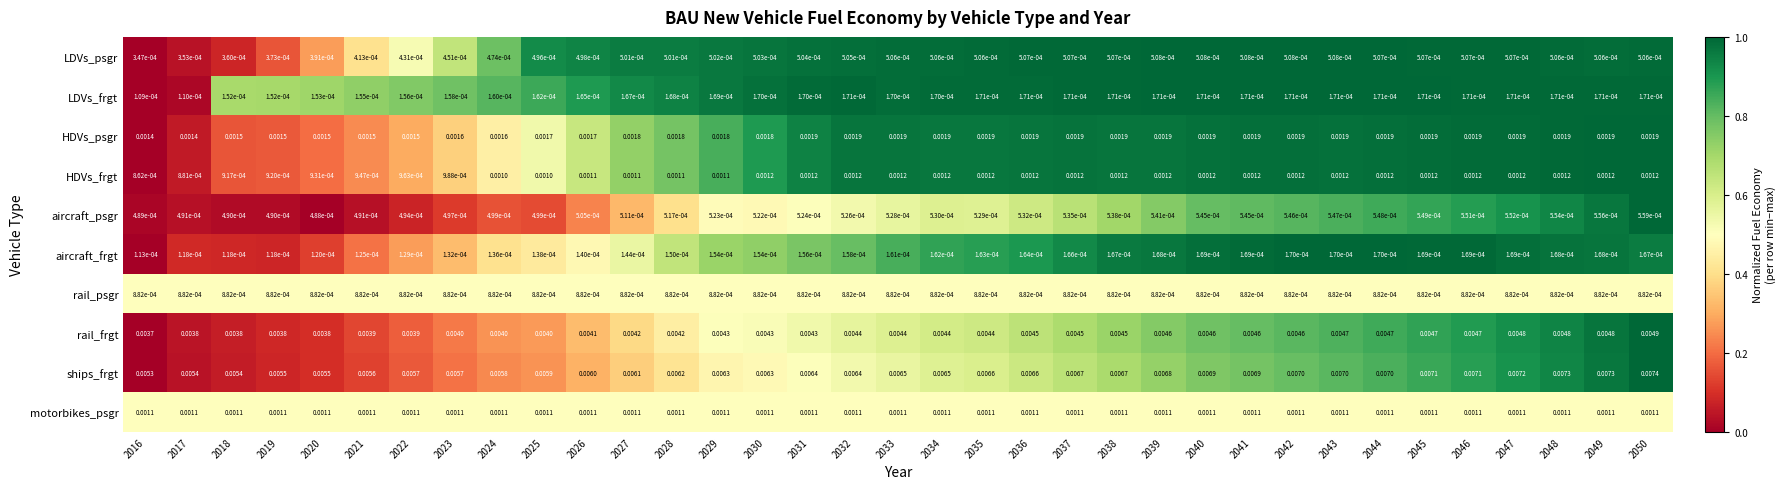

Which series has the largest total across all categories?

ships_frgt